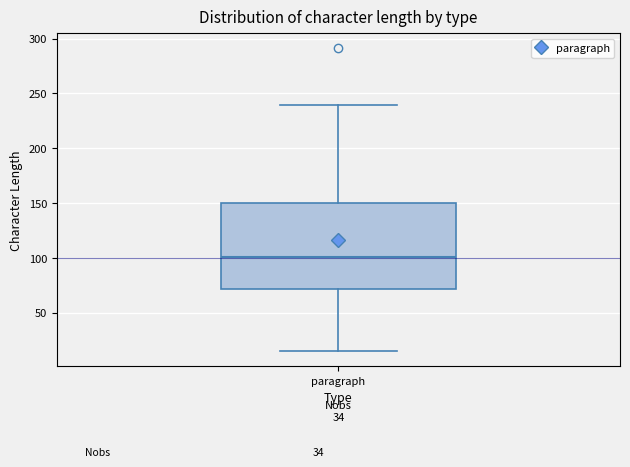

Read this box plot against the y-axis: the position of the median line, the range covered by the box, and the ends of both whiskers. The values are not printed on the chart, so give them approximately, as read against the axis.

median 100, box 70 to 150, whiskers 15 to 240